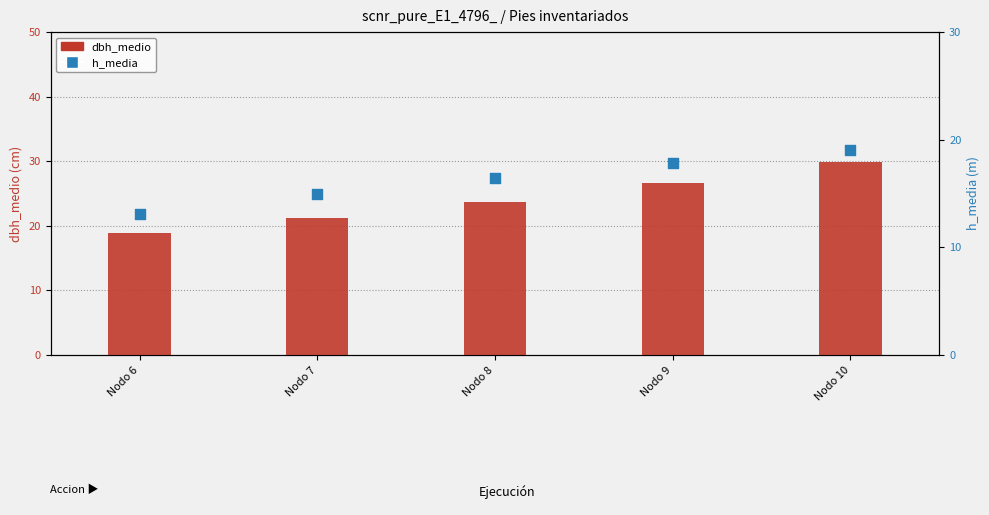

Which series reaches the minimum Y coordinate?

h_media